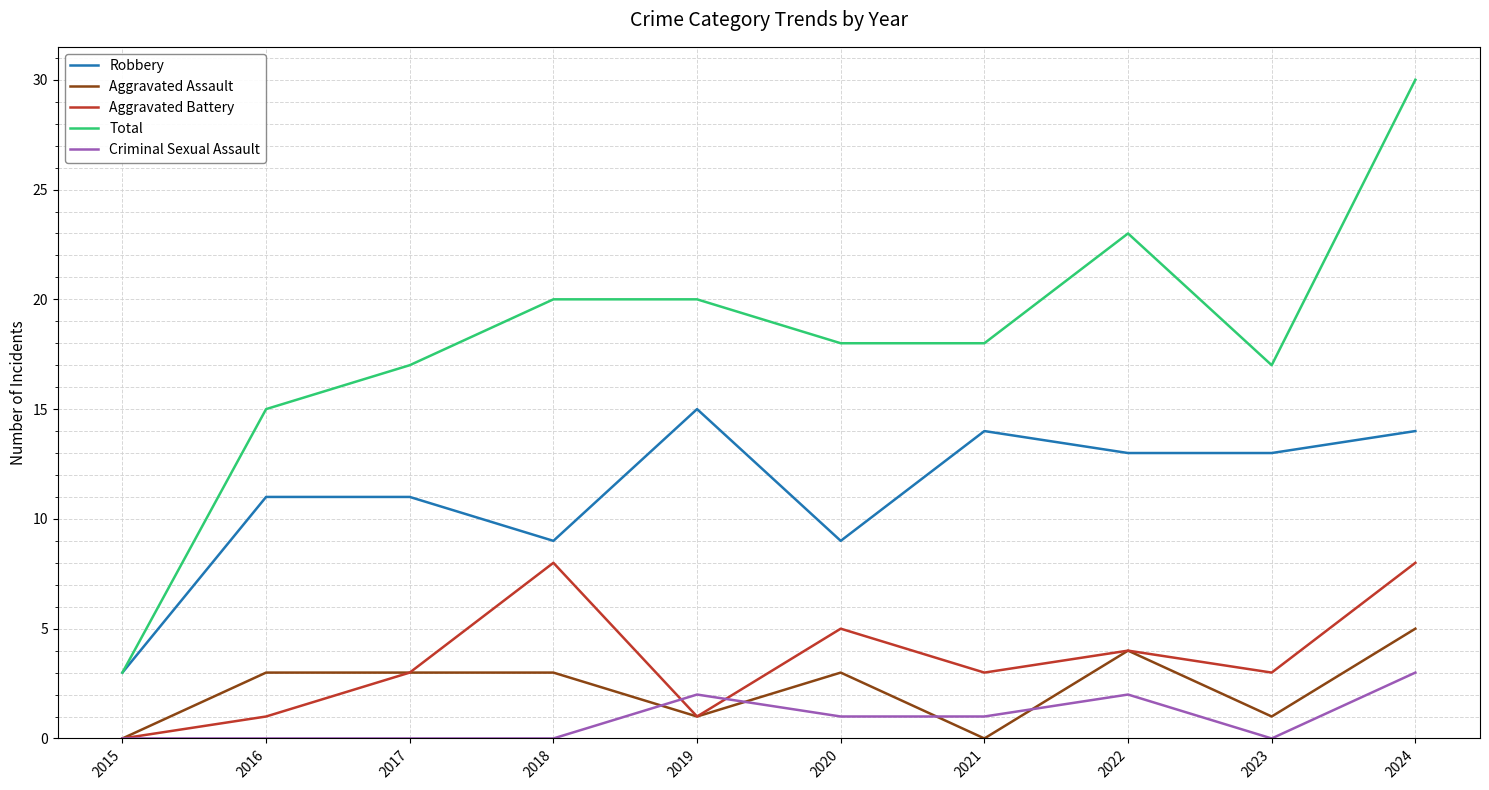

What is the difference between the maximum and minimum values in the Total series?

27